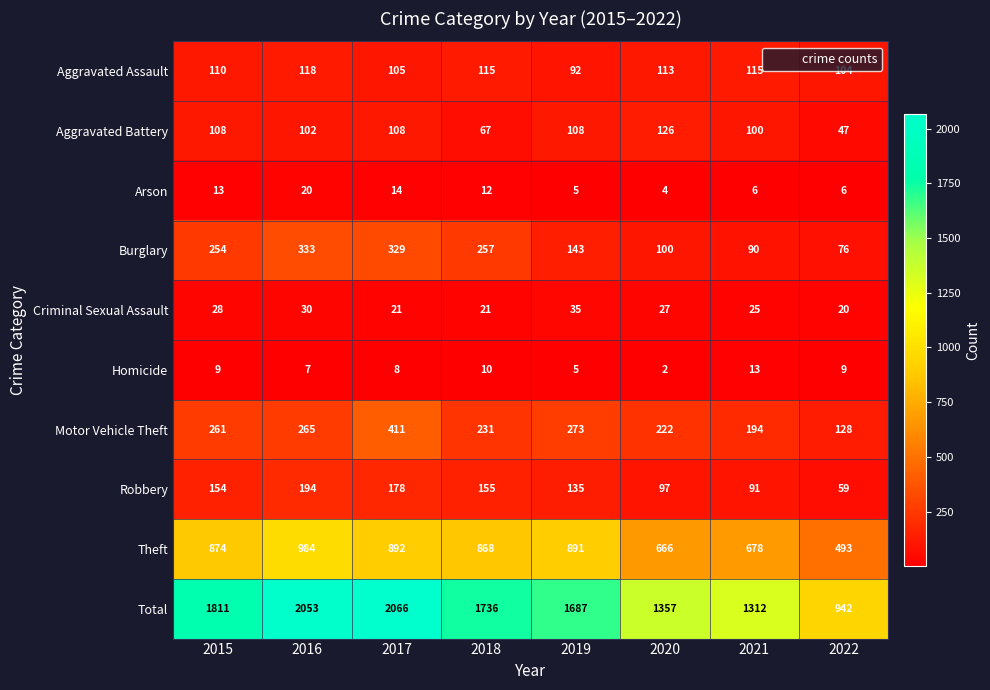

The Aggravated Assault series shows 173 at 2017. True or false?

False